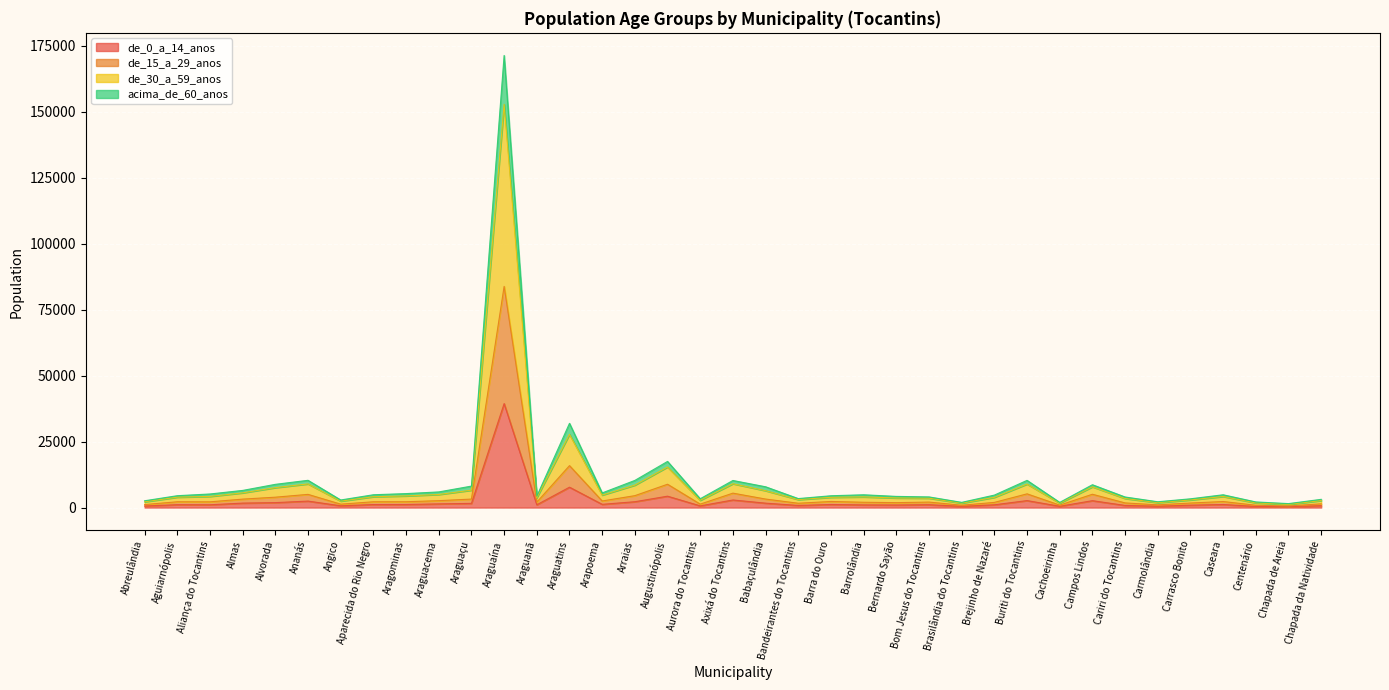

At which label does de_0_a_14_anos reach its peak?

Araguaína